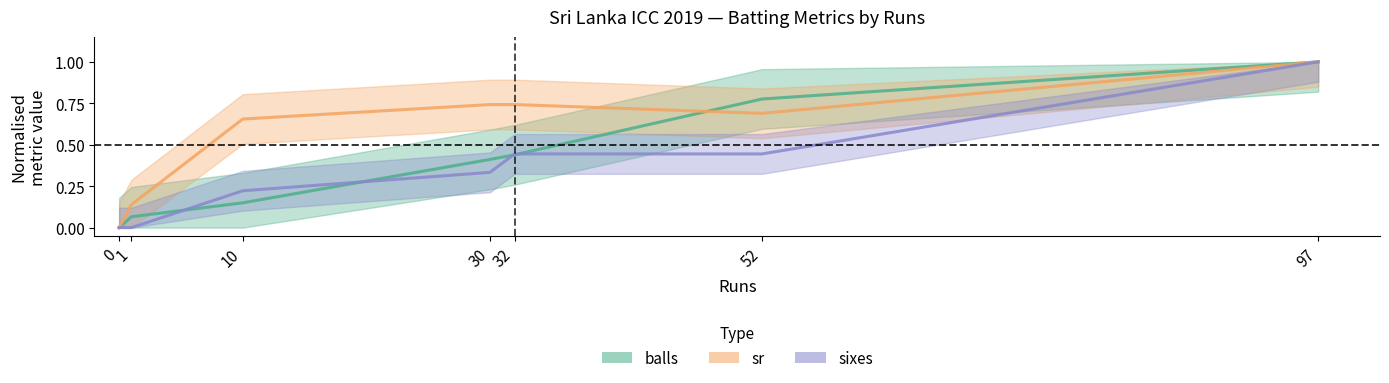

What is the maximum value for sr?

1.0